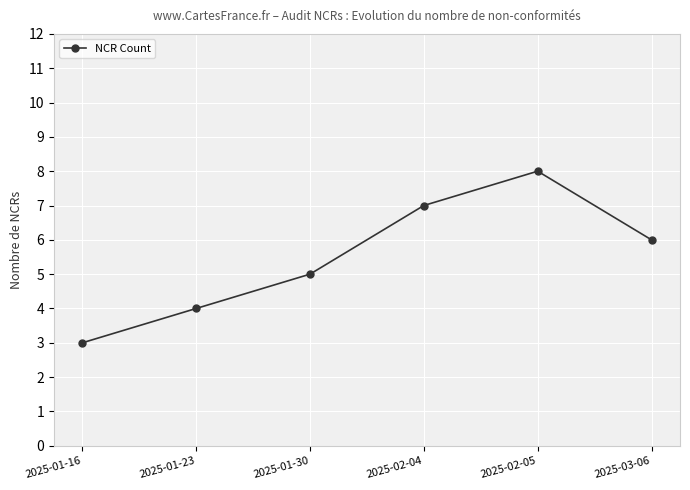

What position from the right is 2025-01-16?

6